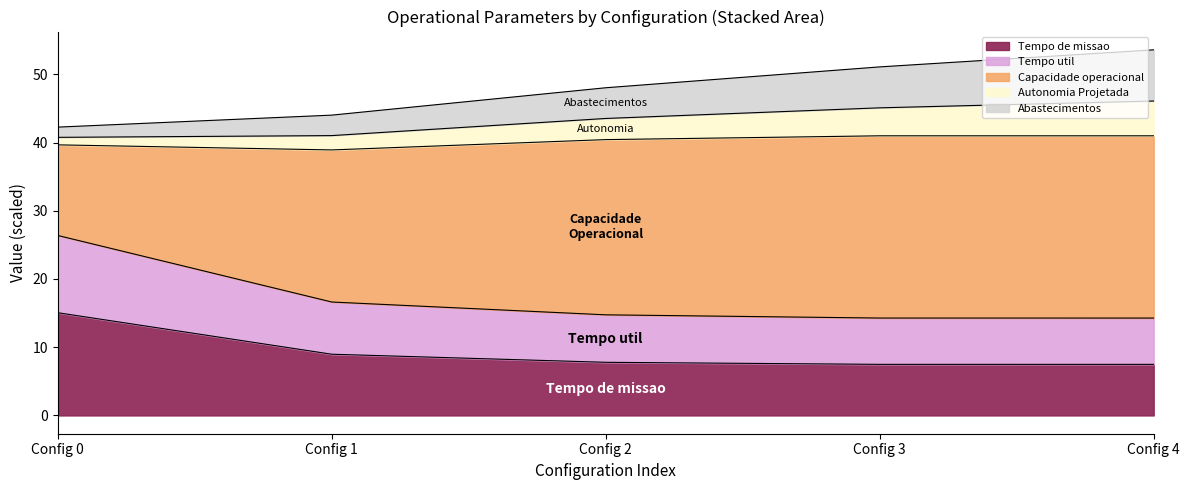

What is the maximum value for Tempo de missao?

15.1